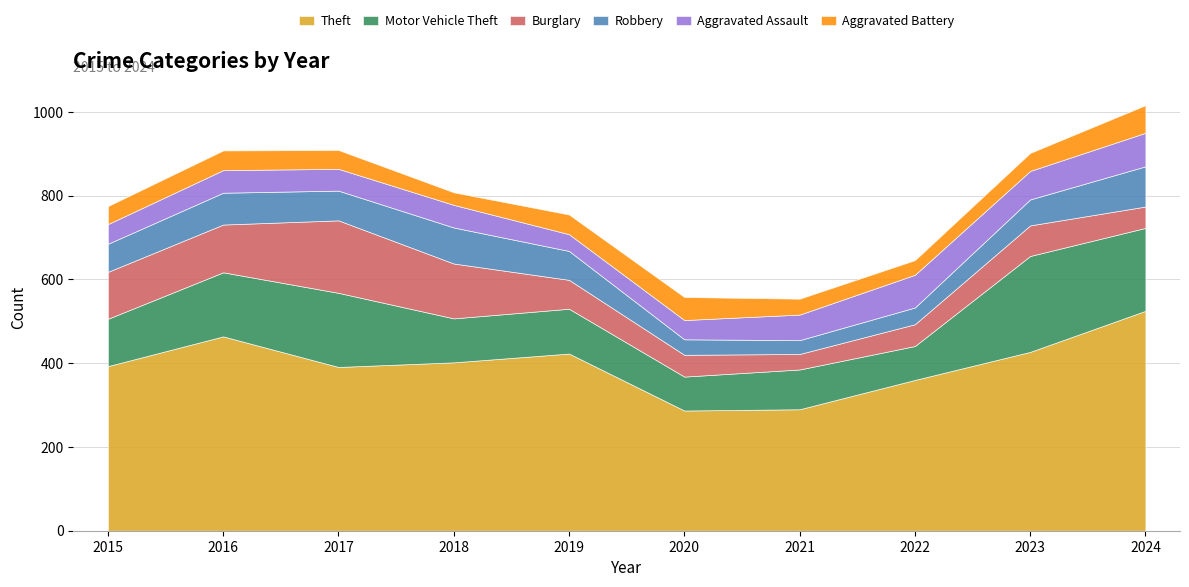

Rank the categories by Motor Vehicle Theft value from highest to lowest.

2023, 2024, 2017, 2016, 2015, 2019, 2018, 2021, 2020, 2022